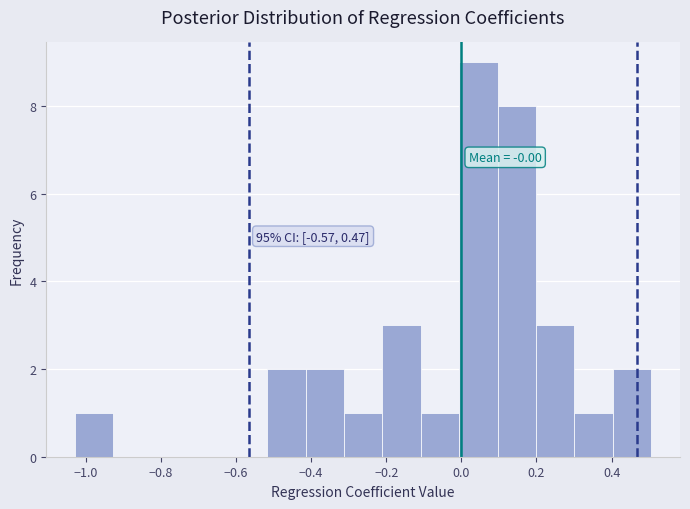

Over which range of the x-axis is the bar tallest?

0.00 to 0.10